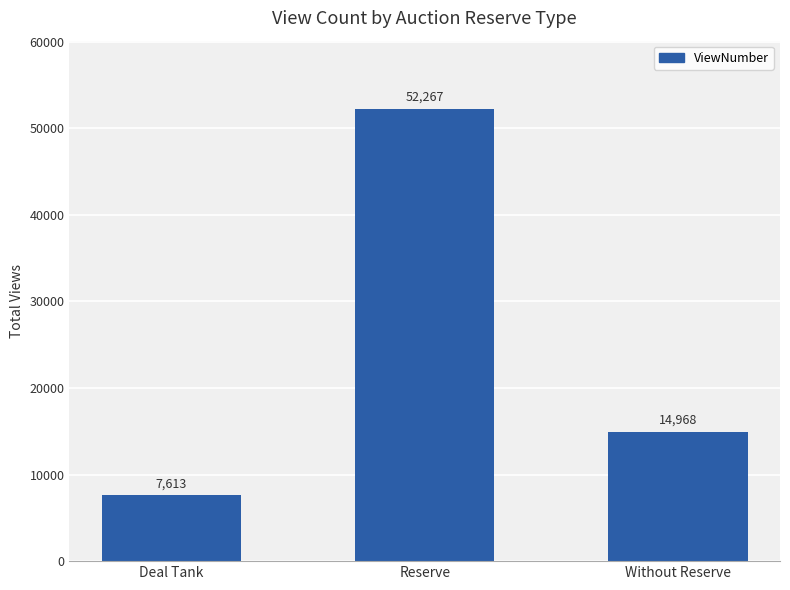

The value at Without Reserve is 14968. True or false?

True